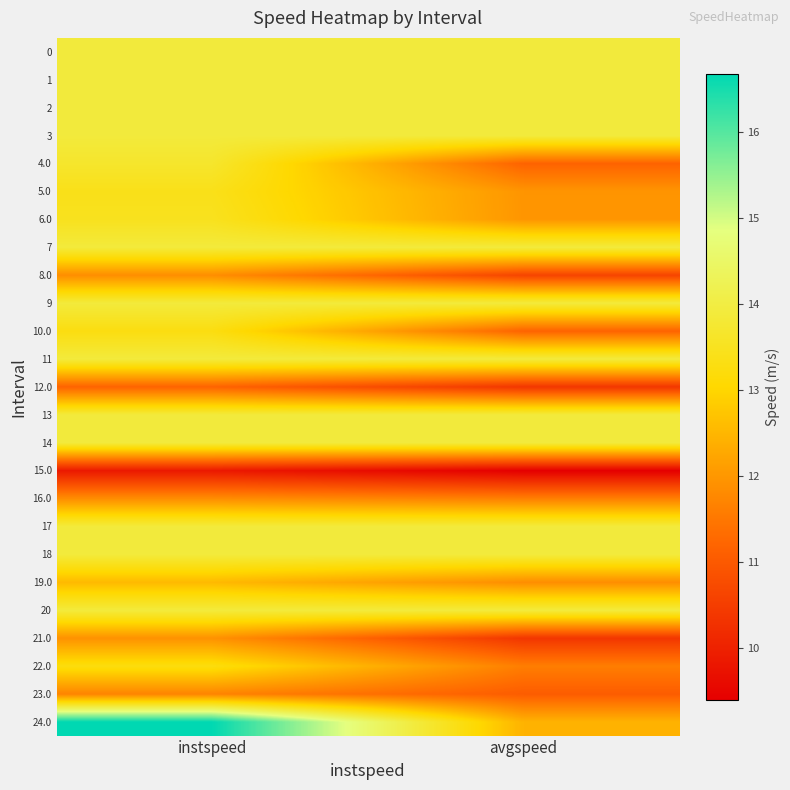

What is the minimum value shown in the chart?

9.4